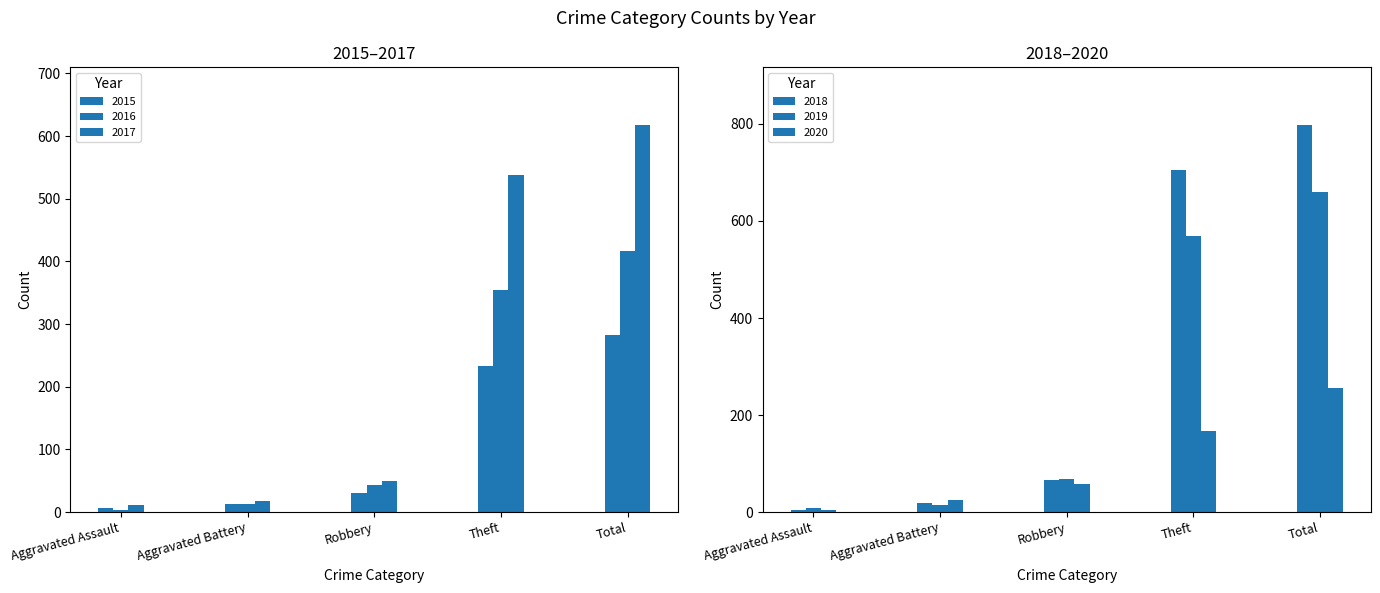

How many distinct data groups are displayed?

6